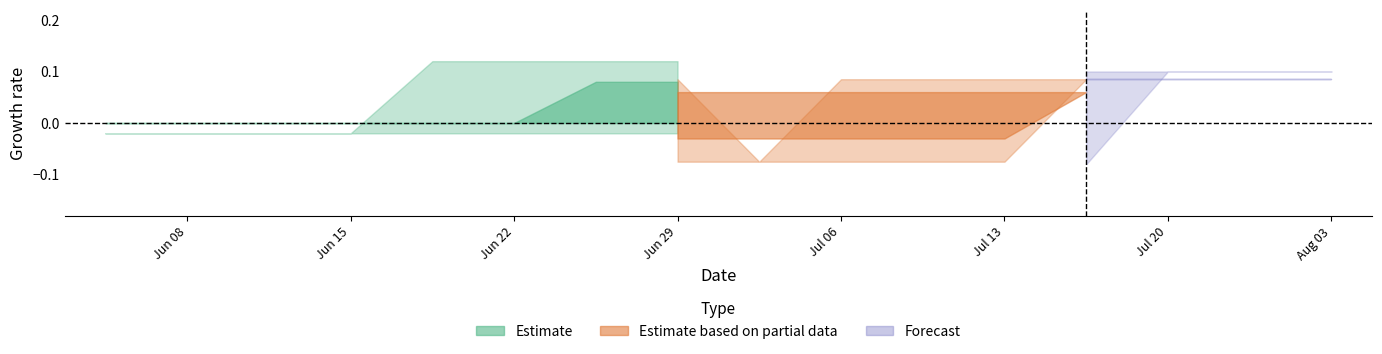

At which category is the sum across all series the highest?

13